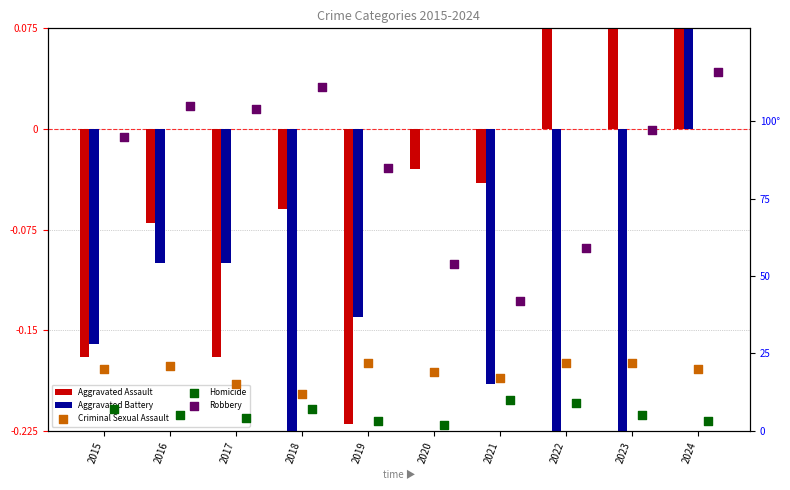

Which series has the largest Y range (max minus min)?

Robbery